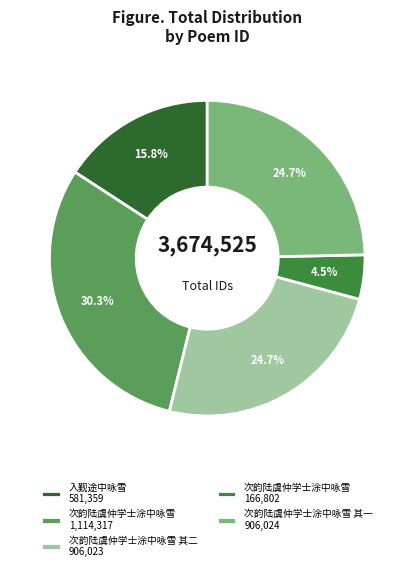

Is there a majority slice in this chart?

No